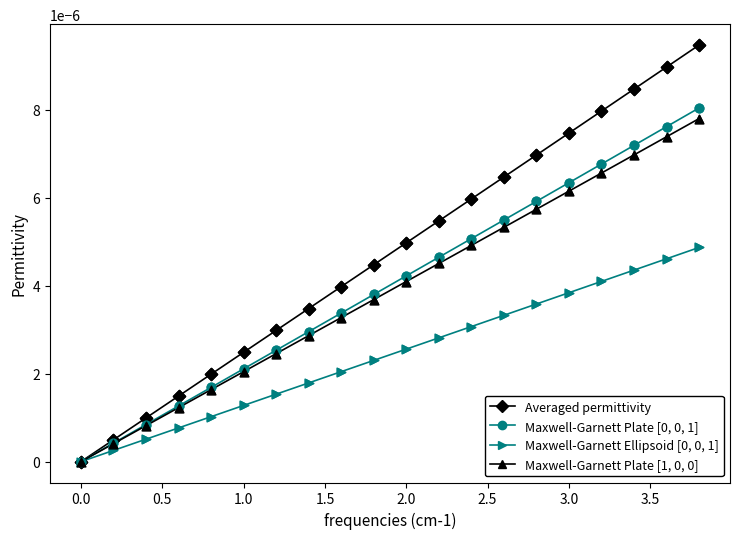

True or false: Maxwell-Garnett Ellipsoid [0, 0, 1] has more than 1 interior local peaks.

False